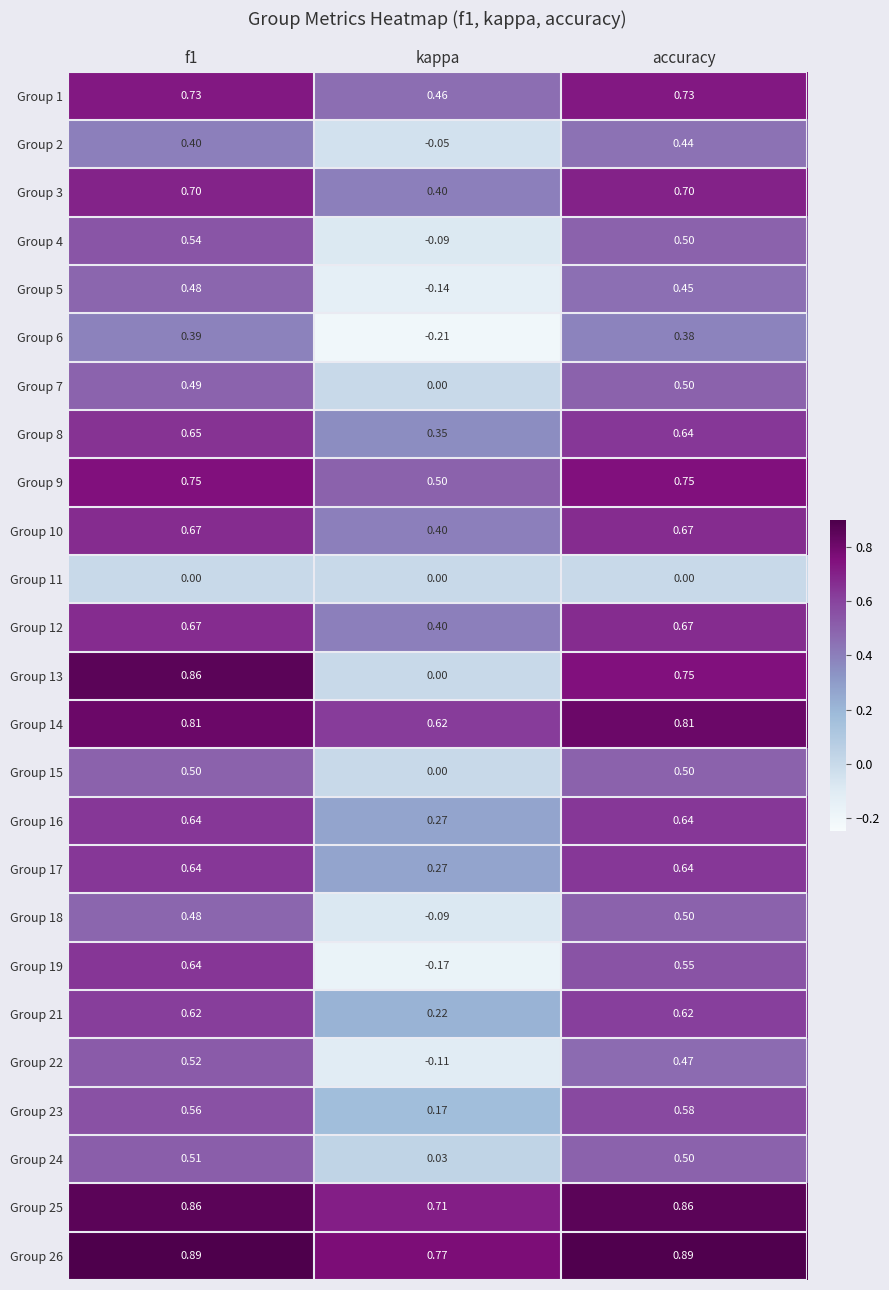

At how many categories does at least one series exceed 0?

3